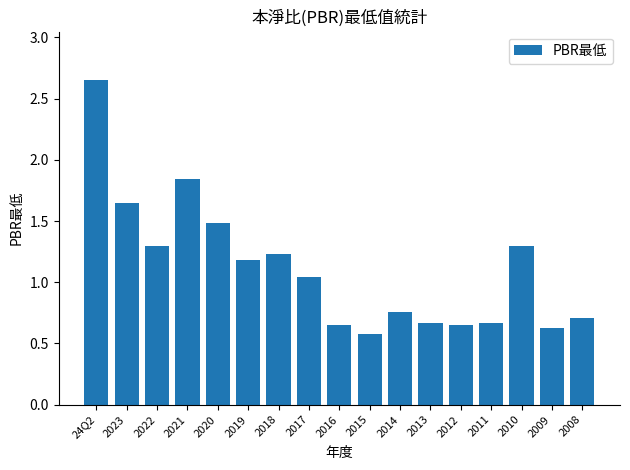

What is the minimum value shown in the chart?

0.6